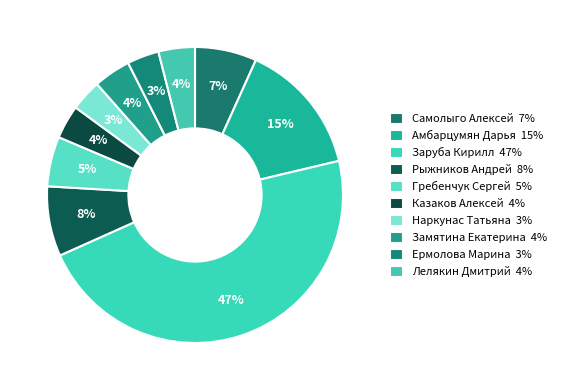

How many slices are in this pie chart?

10